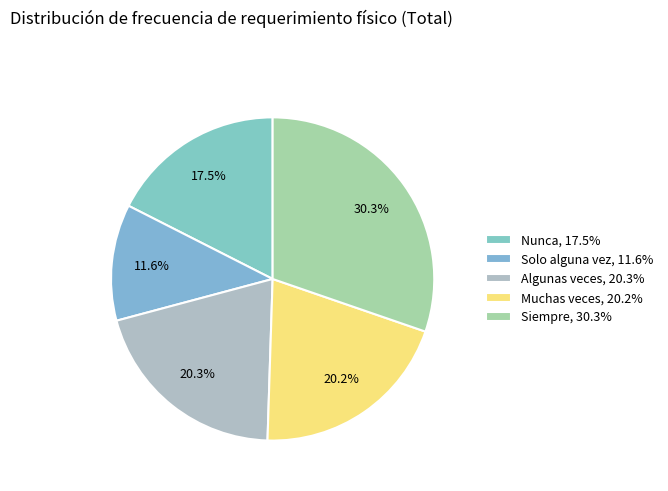

The Siempre slice represents 37% of the pie. True or false?

False